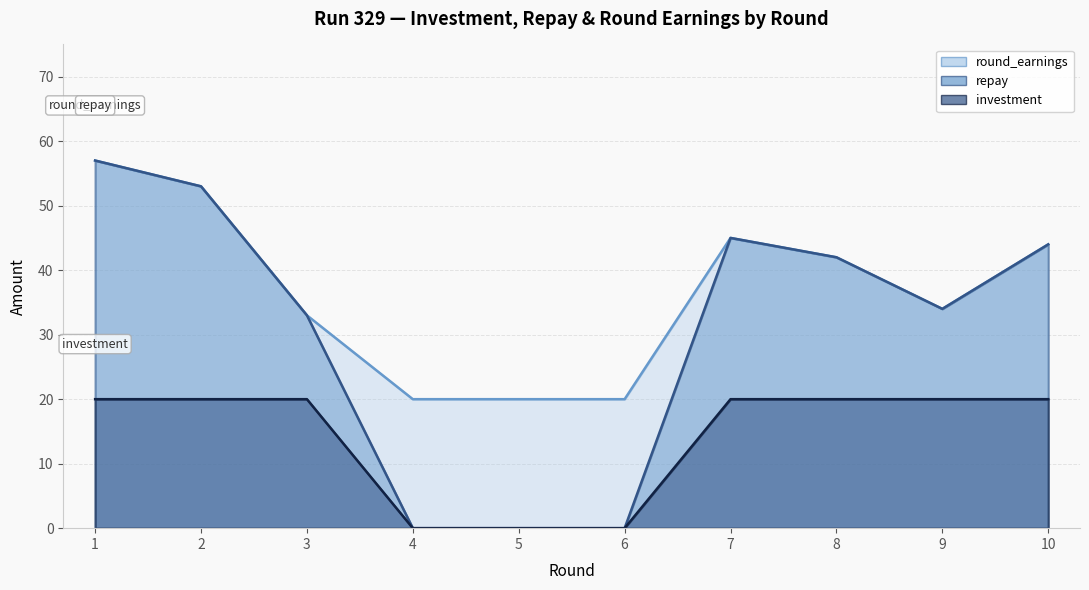

What is the approximate value of round_earnings at 2?

53